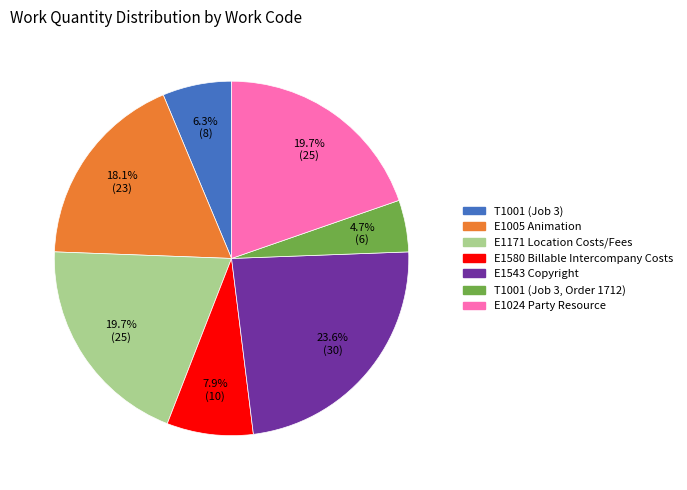

To the nearest percent, what portion does E1005 Animation represent?

18%